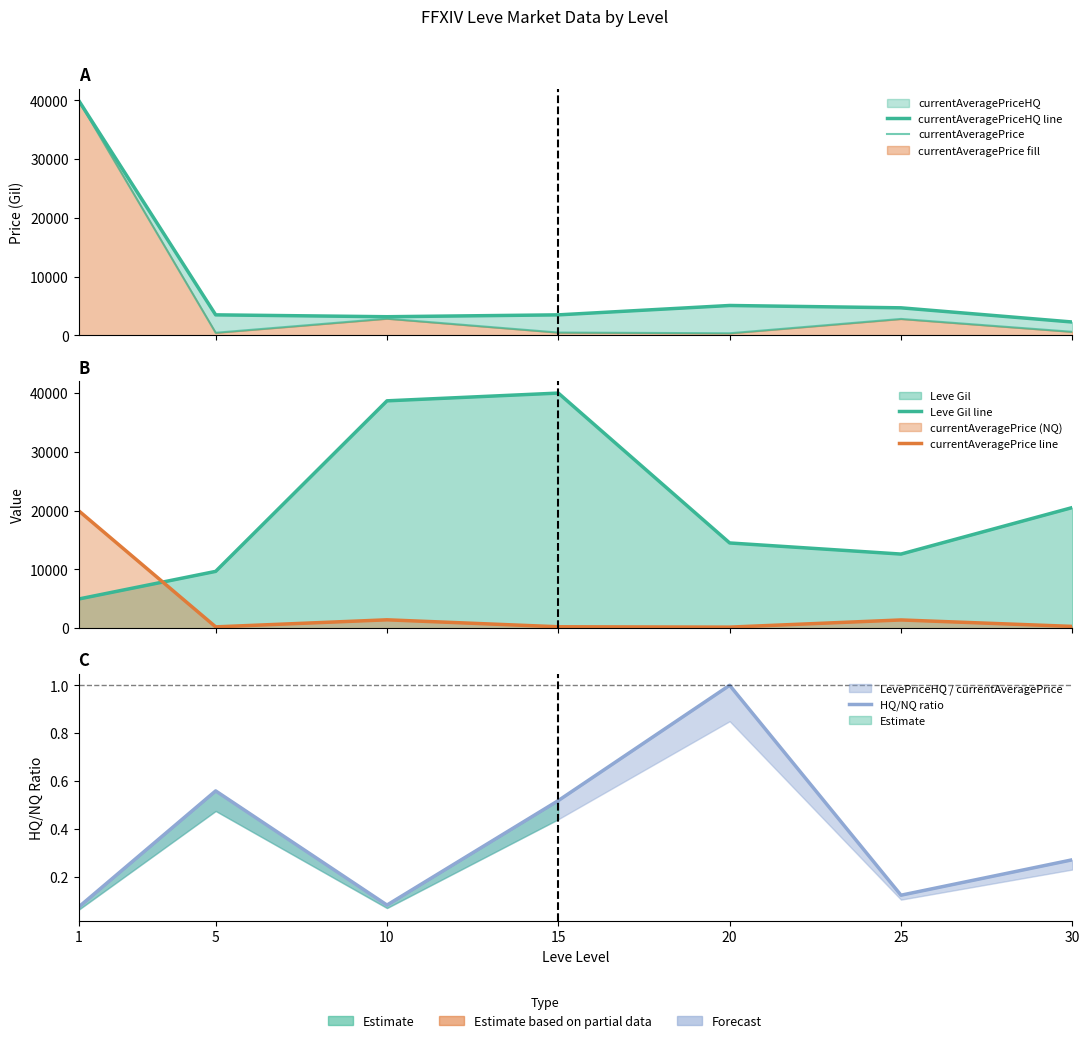

How many interior local valleys does the currentAveragePriceHQ line series have?

1